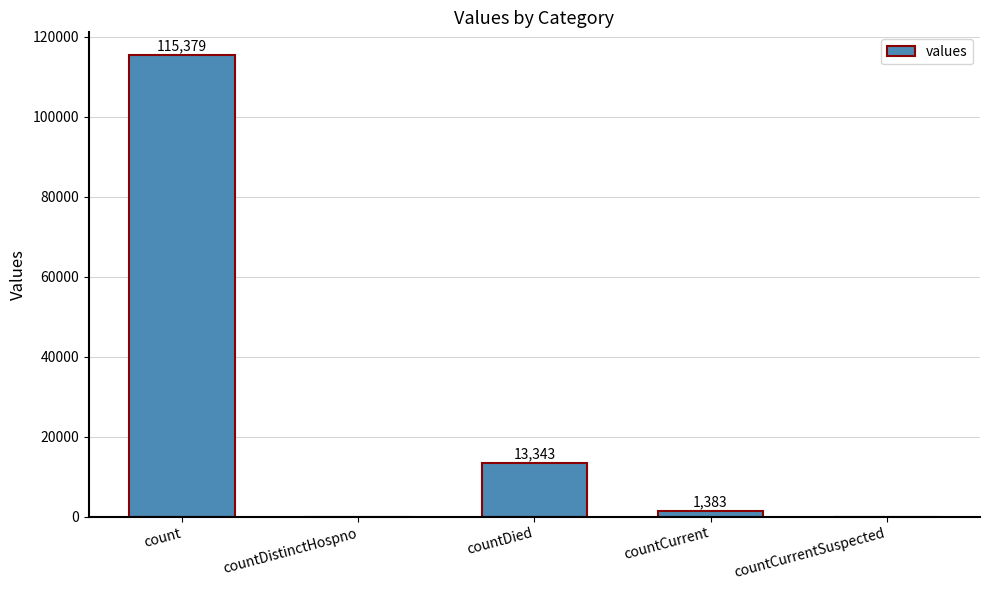

Reading left to right, list all the values displayed in this chart.

count=115379	countDistinctHospno=0	countDied=13343	countCurrent=1383	countCurrentSuspected=0